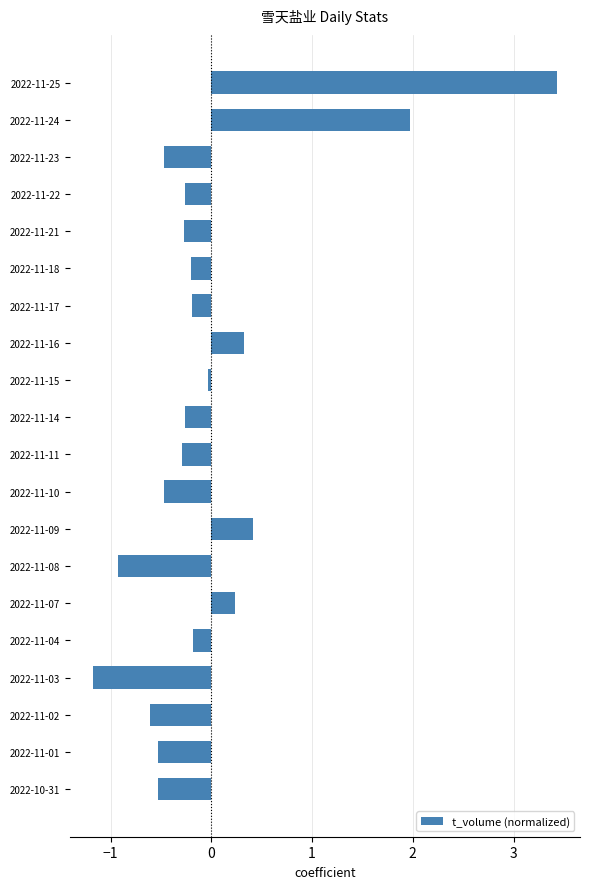

The value at 2022-11-17 is -0.2. True or false?

True